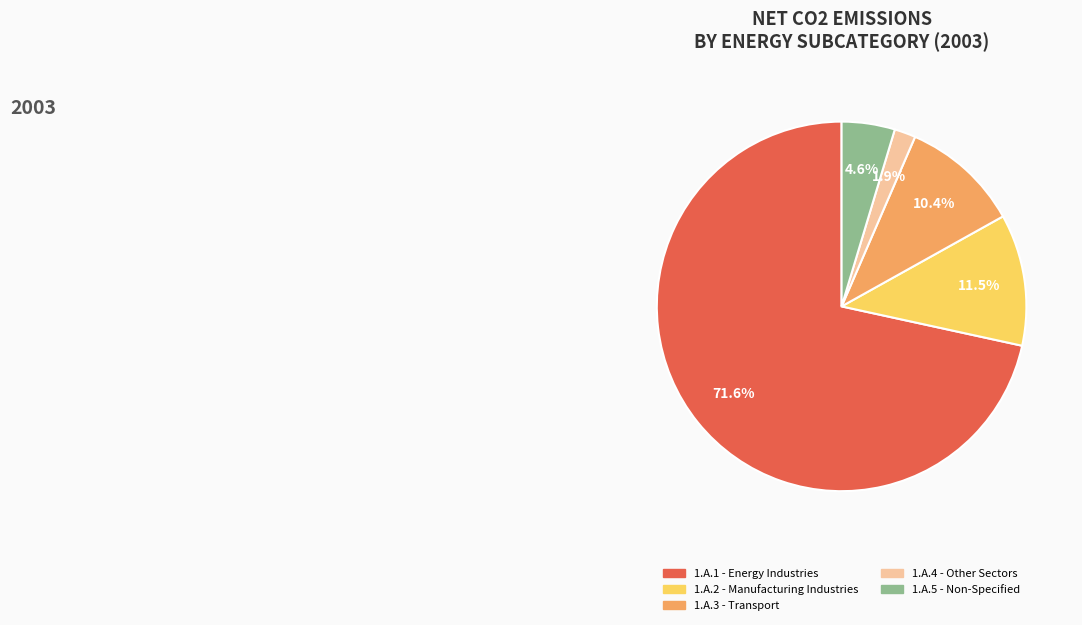

Does any single category account for the majority?

Yes